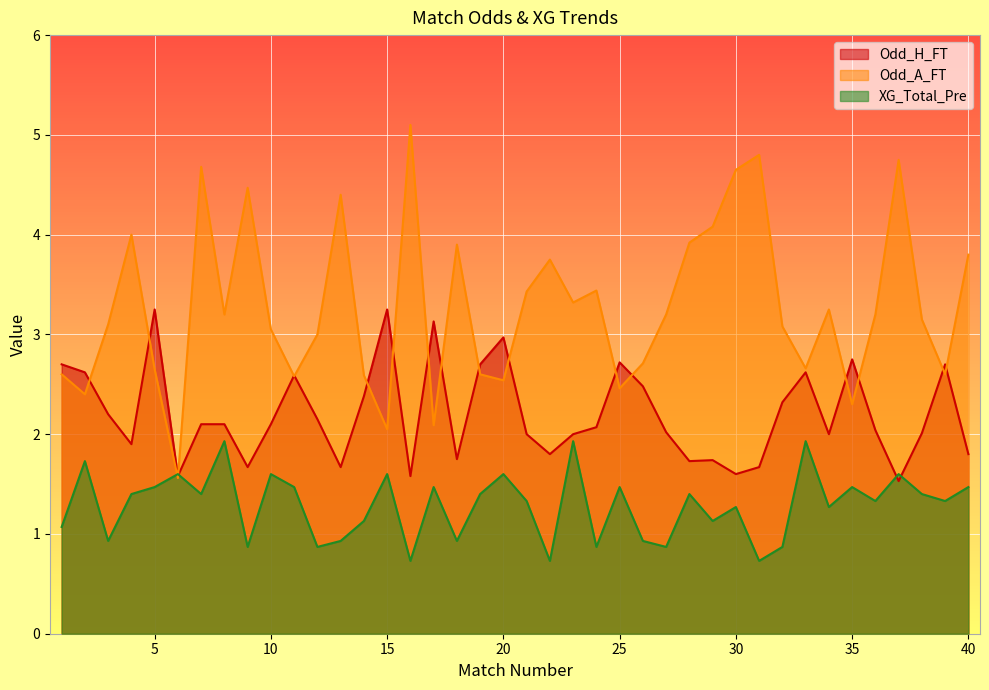

What are all the series names shown in the legend?

Odd_H_FT, Odd_A_FT, XG_Total_Pre